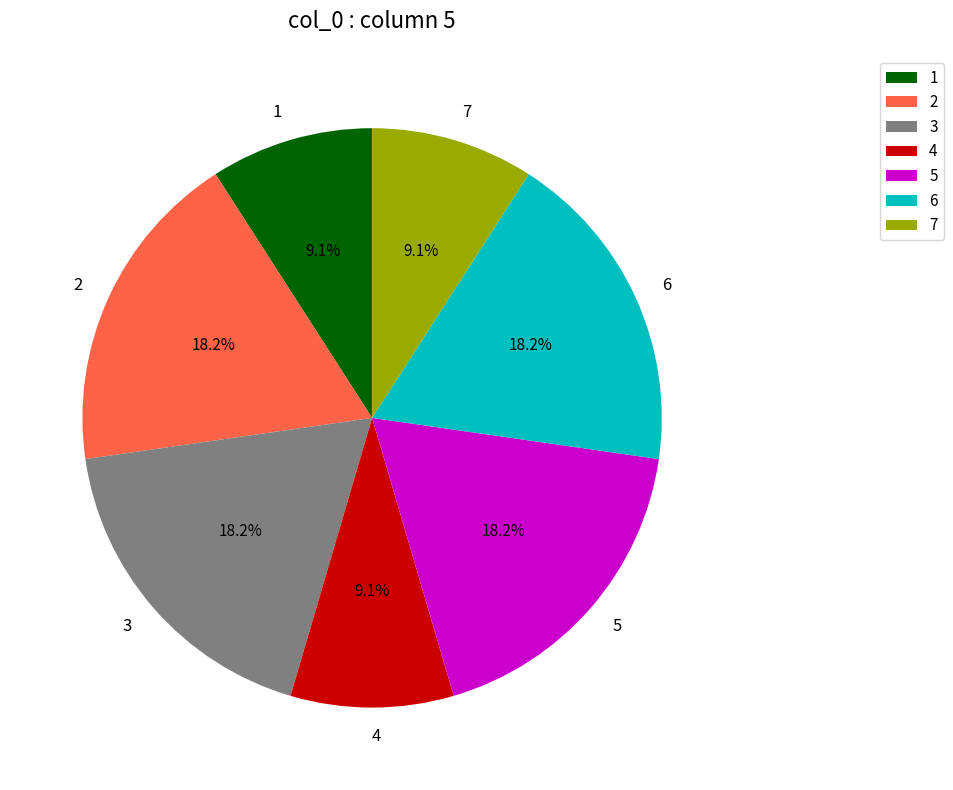

Which has a higher value, 4 or 5?

5